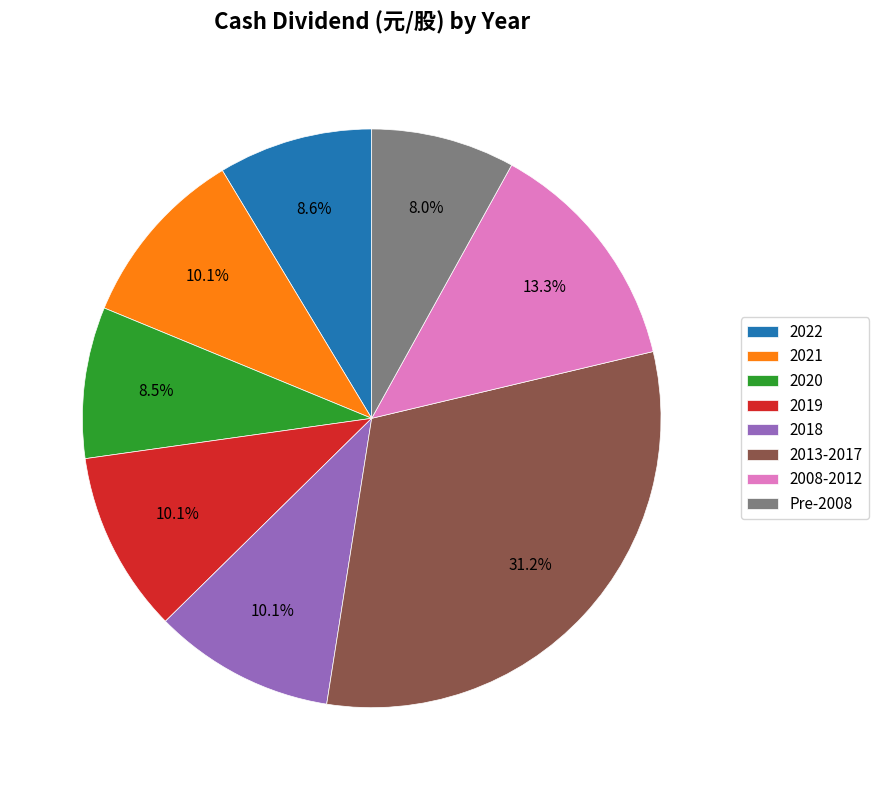

Which category has the biggest portion of the pie?

2013-2017